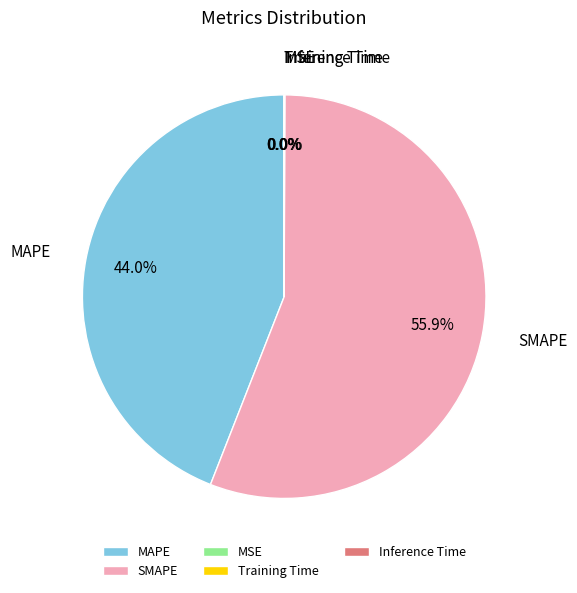

To the nearest percent, what is the difference between the largest and smallest slice percentages?

56%